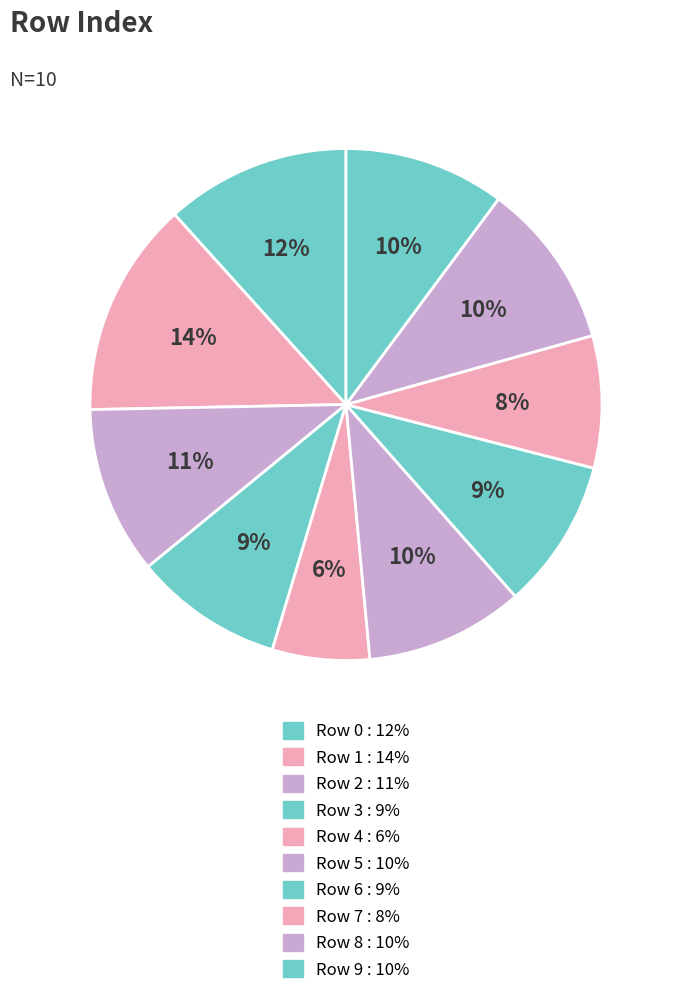

To the nearest percent, what is the average slice percentage?

10%